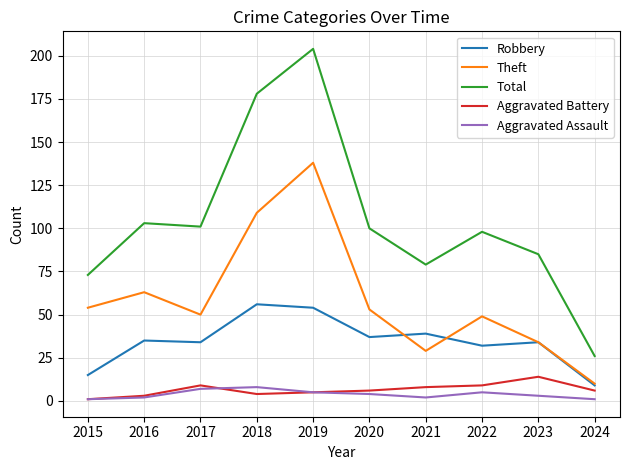

Which series changed the most between 2016 and 2021?

Theft